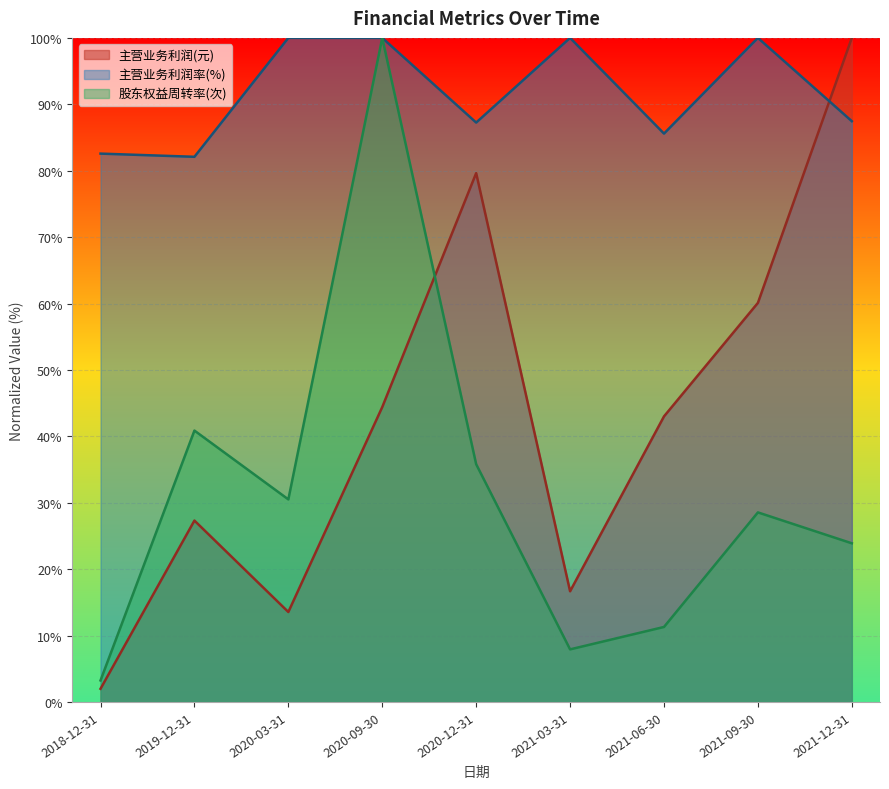

Where do 股东权益周转率(次) and 主营业务利润(元) first cross each other?

2020-09-30 and 2020-12-31